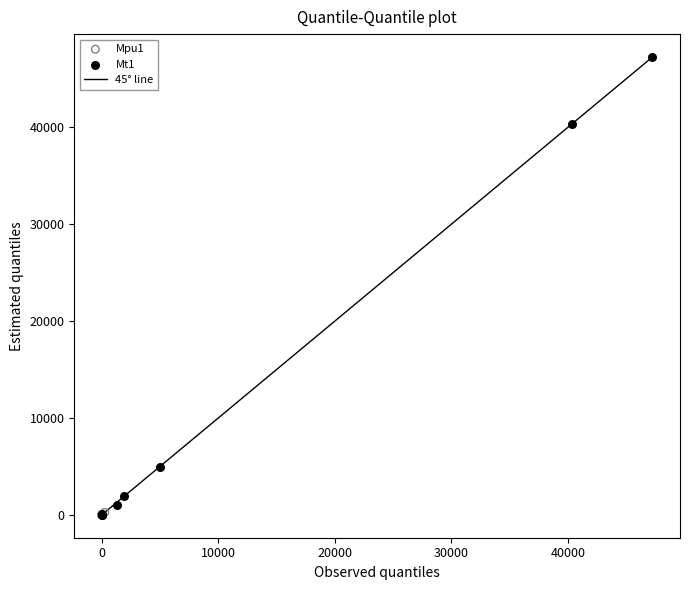

Which series reaches the maximum Y coordinate?

Mt1